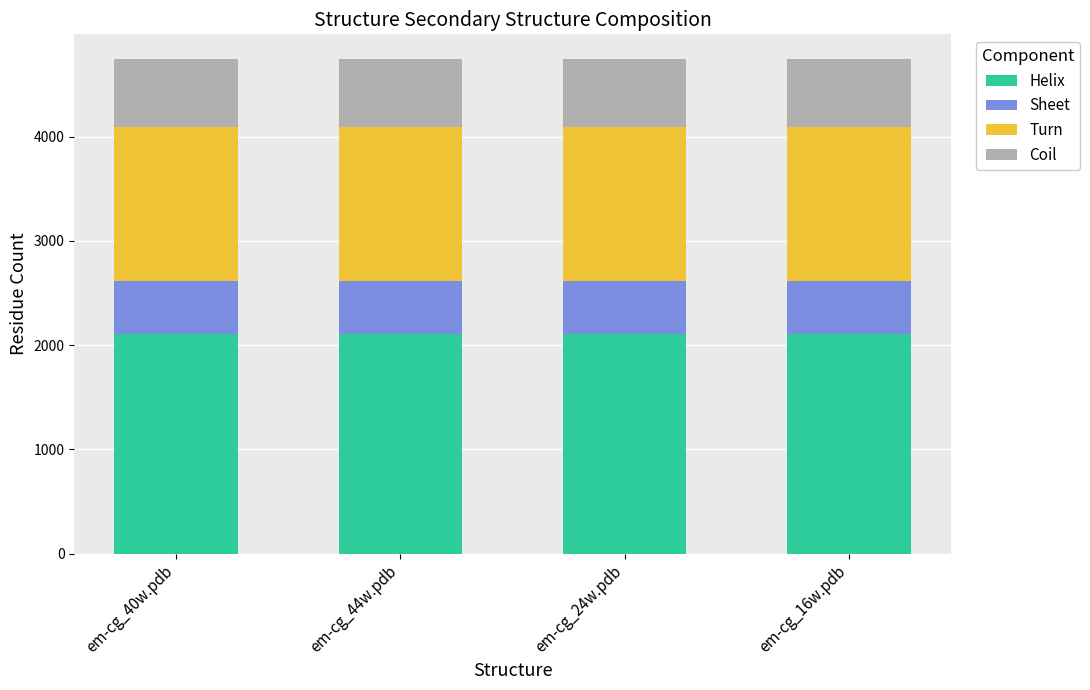

What is the minimum value for Helix?

2111